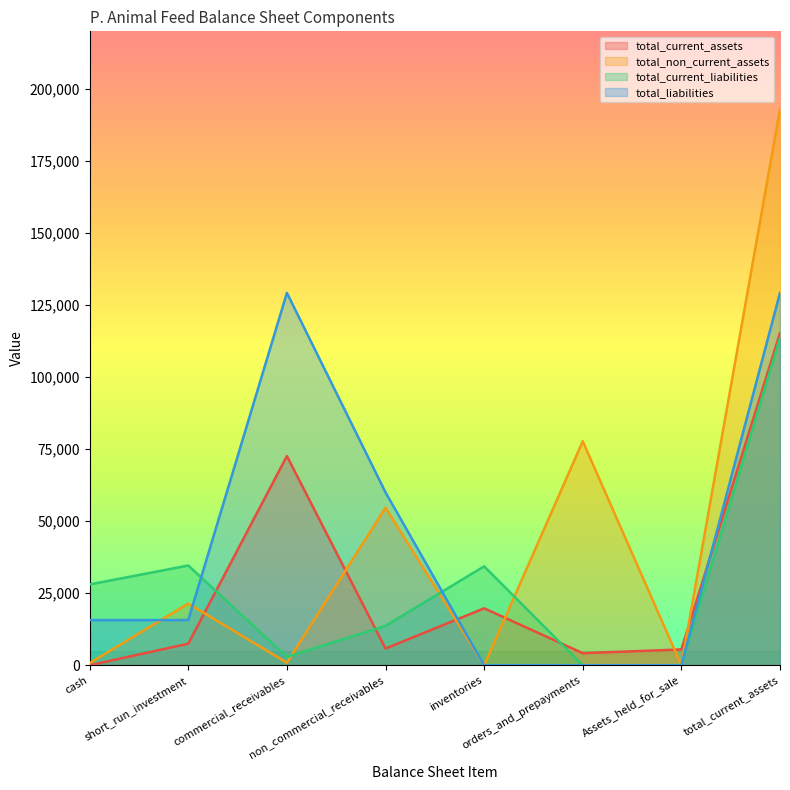

How many series are shown in this chart?

4